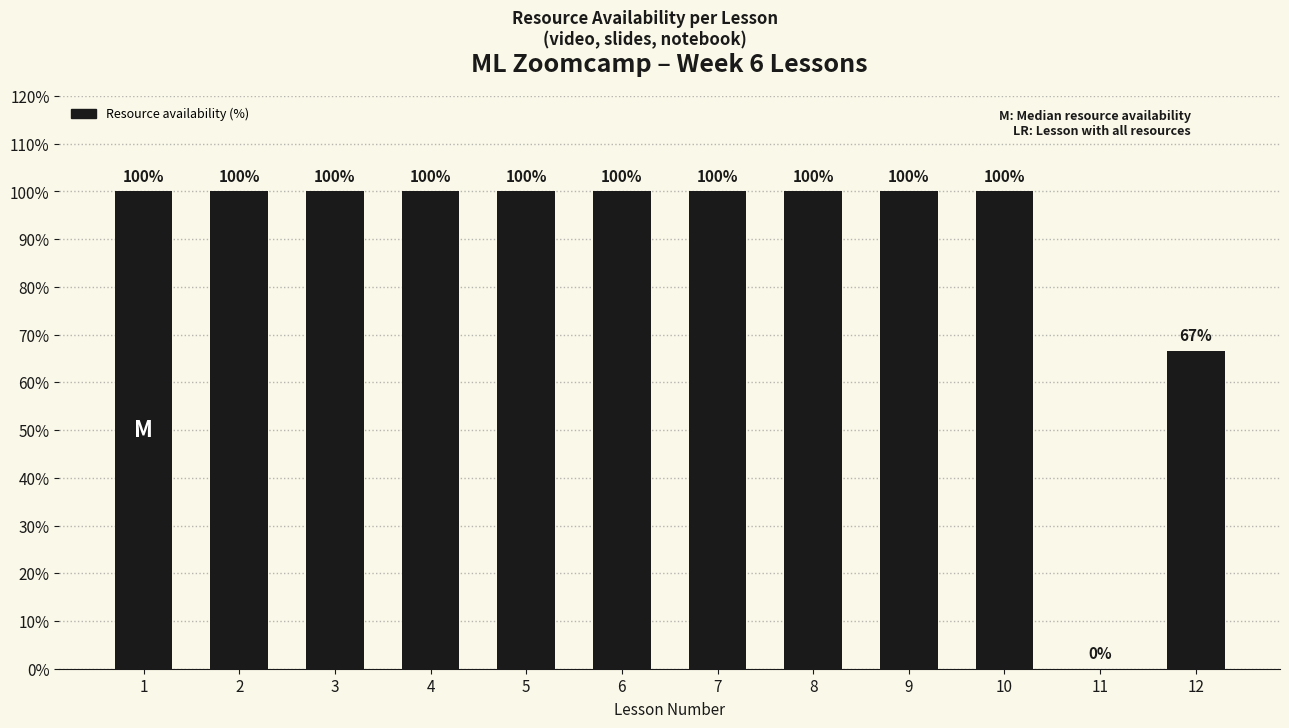

What is the ratio of the value at 9 to the value at 2?

1.0